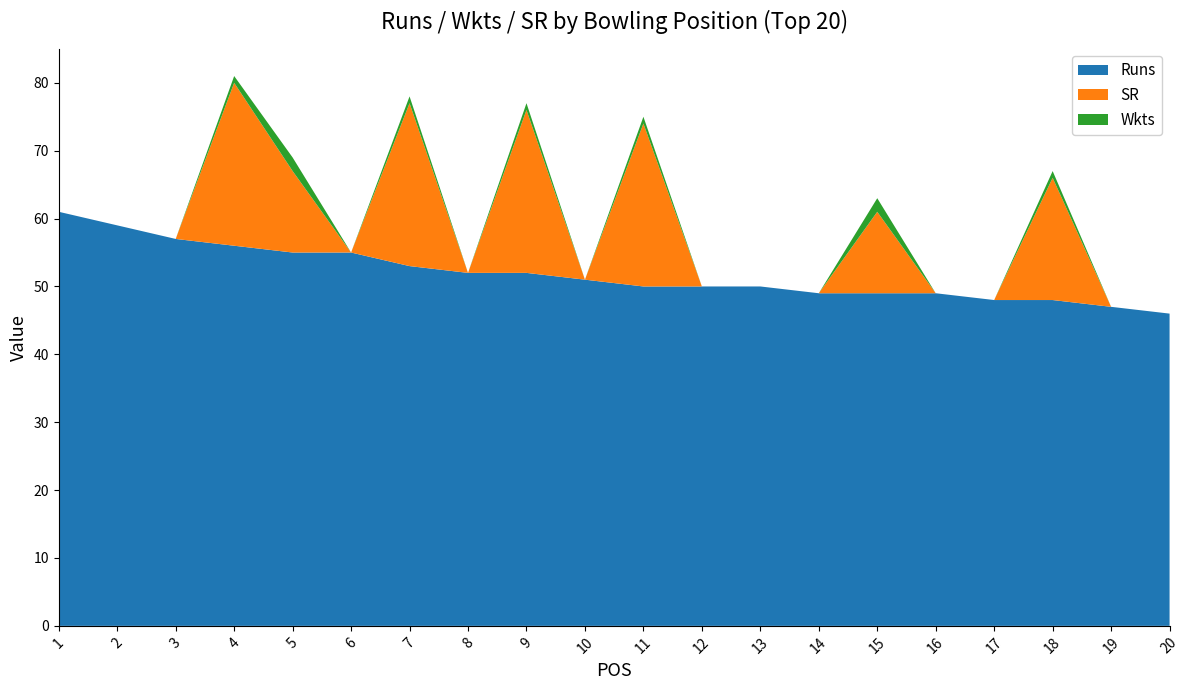

Reading right to left, list all the values displayed in this chart.

Runs: 46	47	48	48	49	49	49	50	50	50	51	52	52	53	55	55	56	57	59	61
Wkts: 0	0	1	0	0	2	0	0	0	1	0	1	0	1	0	2	1	0	0	0
SR: 0	0	18	0	0	12	0	0	0	24	0	24	0	24	0	12	24	0	0	0